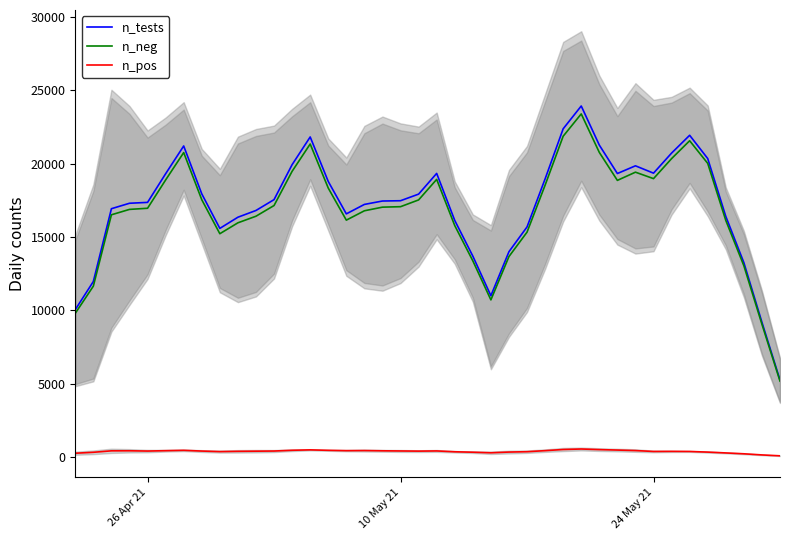

What is the difference between the second highest and minimum values in the n_neg series?

16692.8